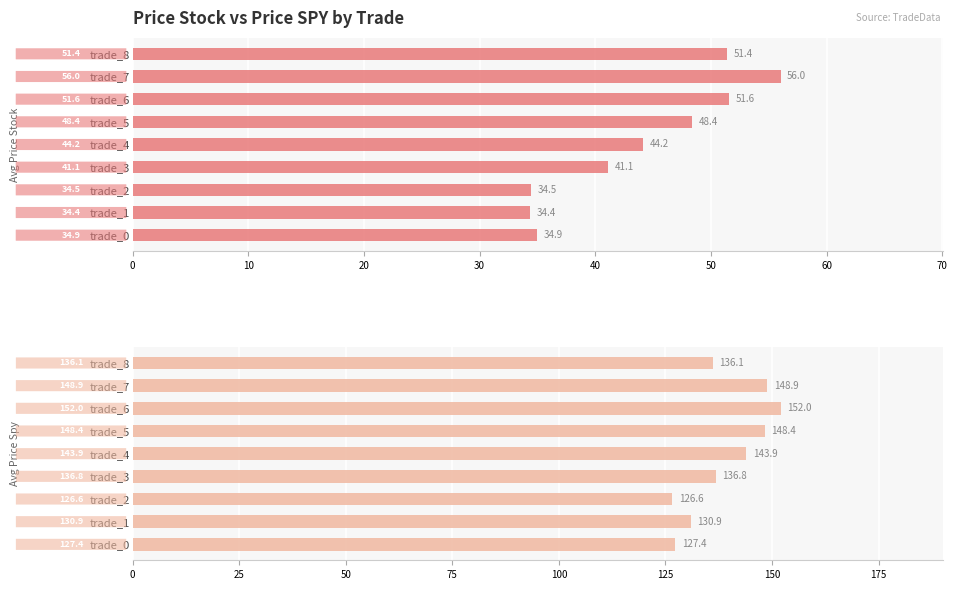

Which has a higher value, trade_3 or trade_5?

trade_5